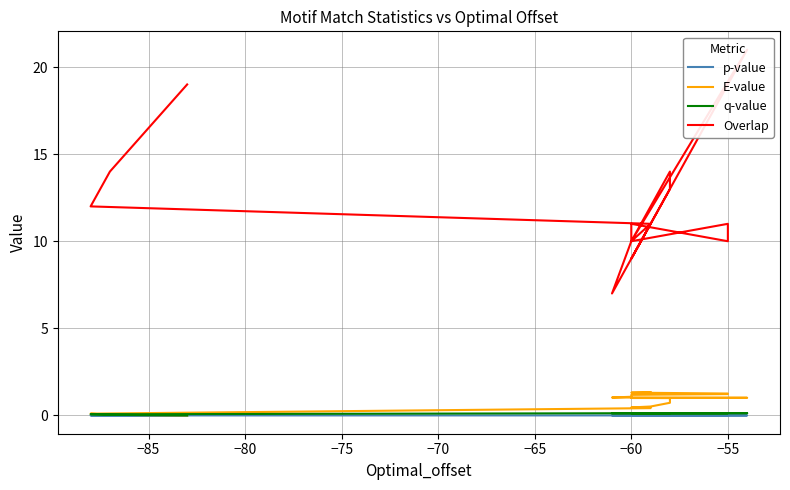

The p-value series shows 0.0 at −80. True or false?

True